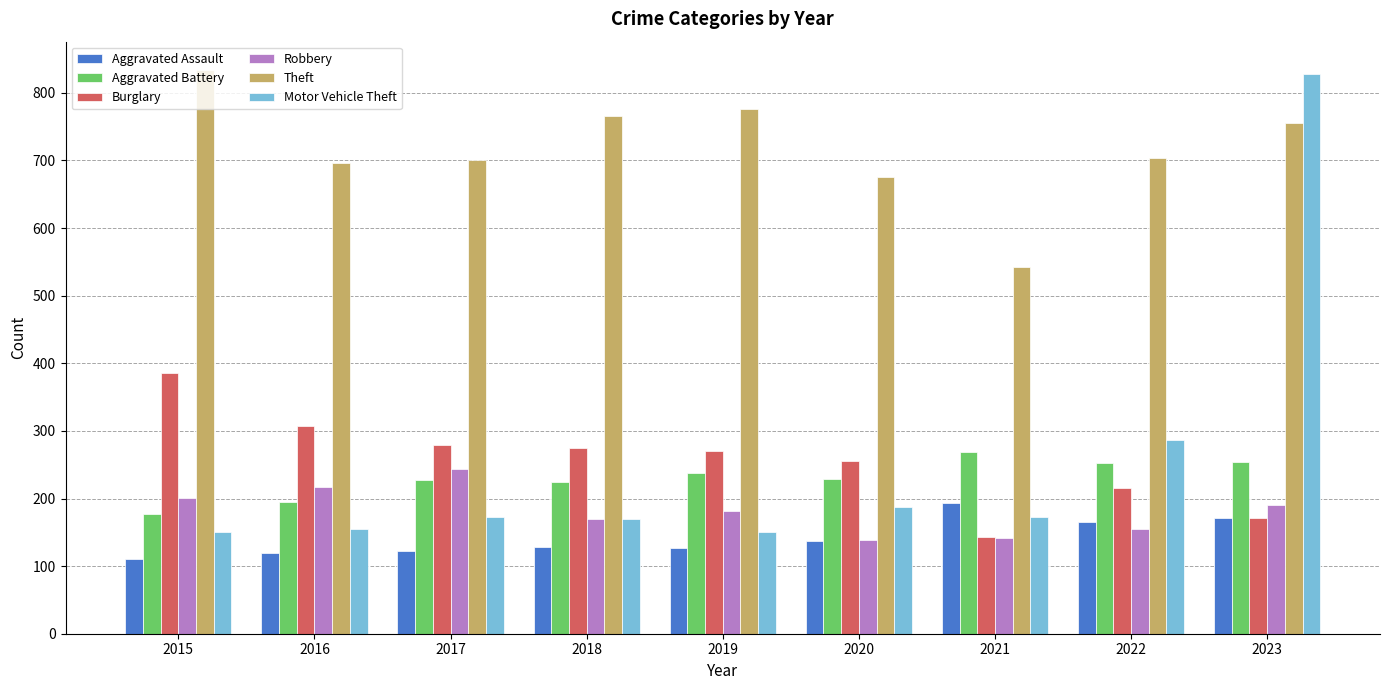

Is it true that Burglary equals 275 at 2018?

True